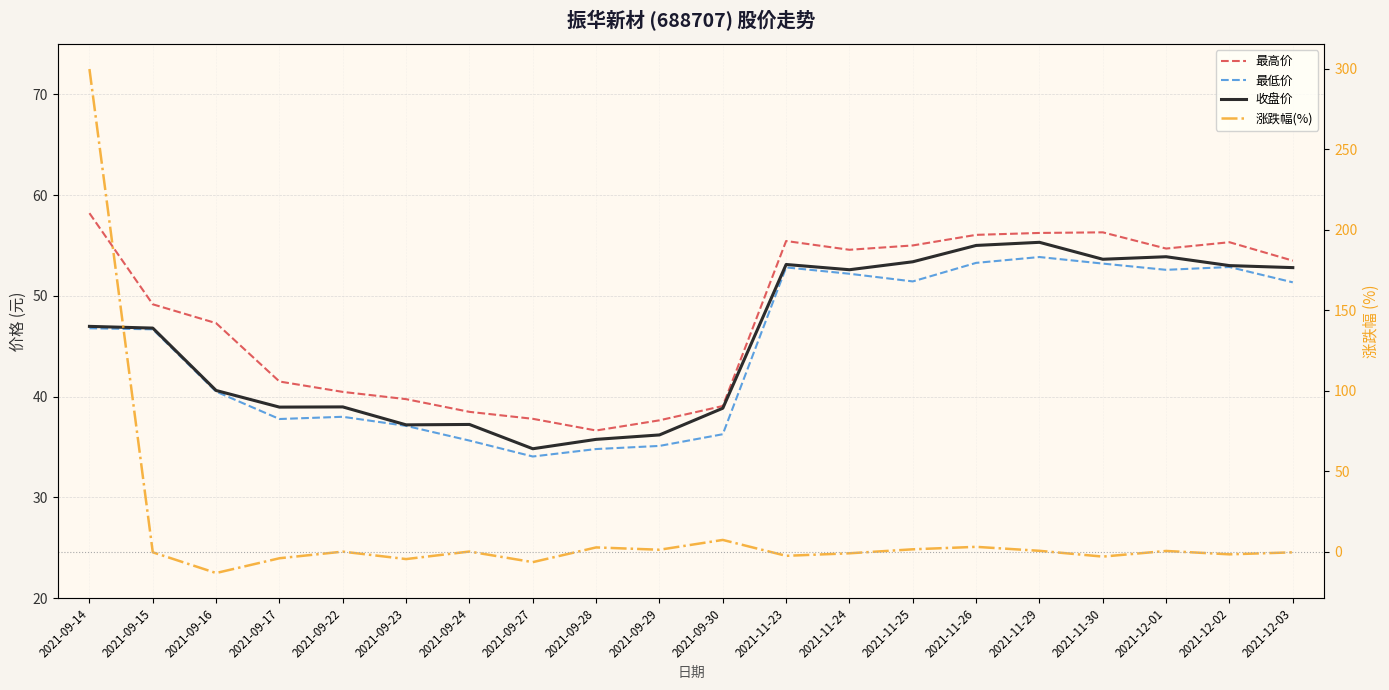

Is this an area chart (filled region under the line)?

No